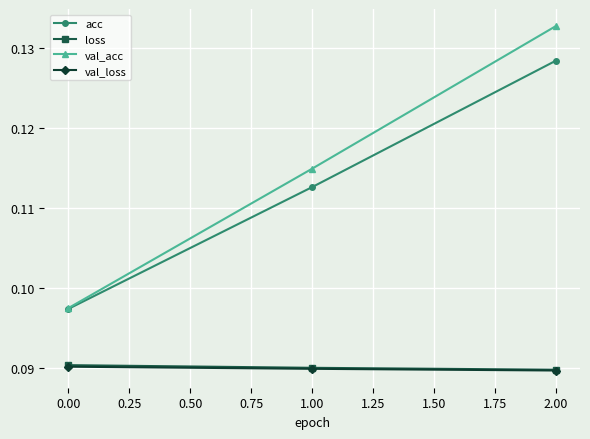

What is the label of the 2nd point from the left?

1.00